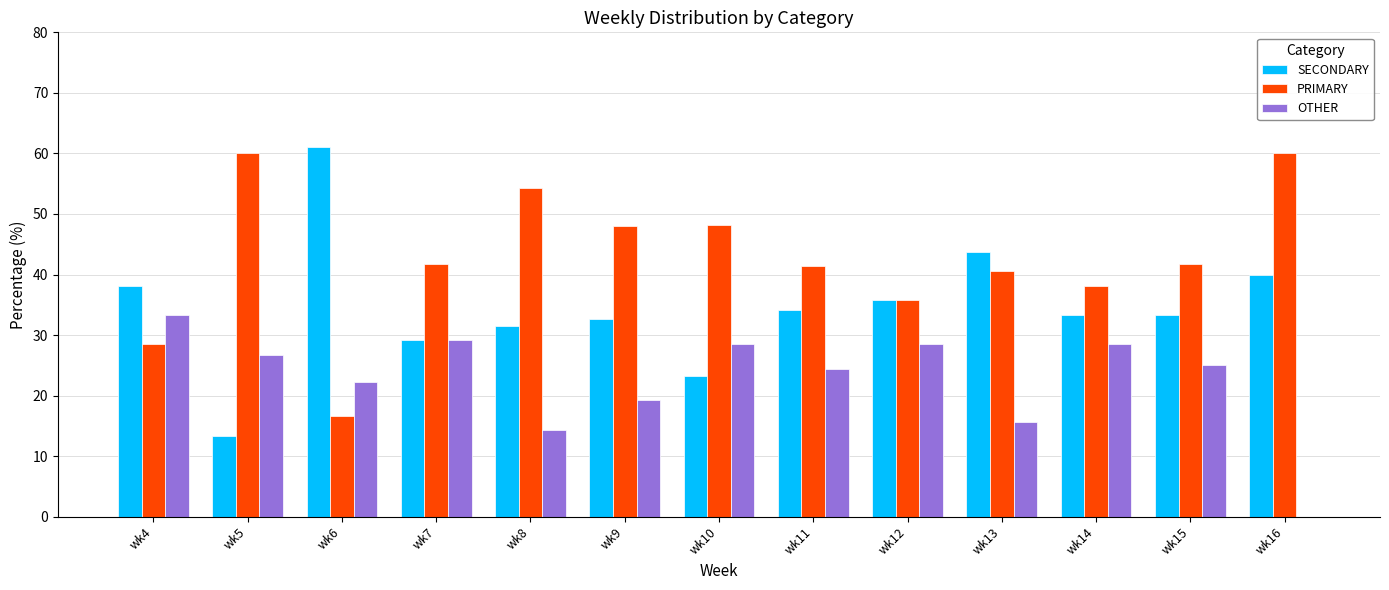

Which series changed the most between wk4 and wk8?

PRIMARY